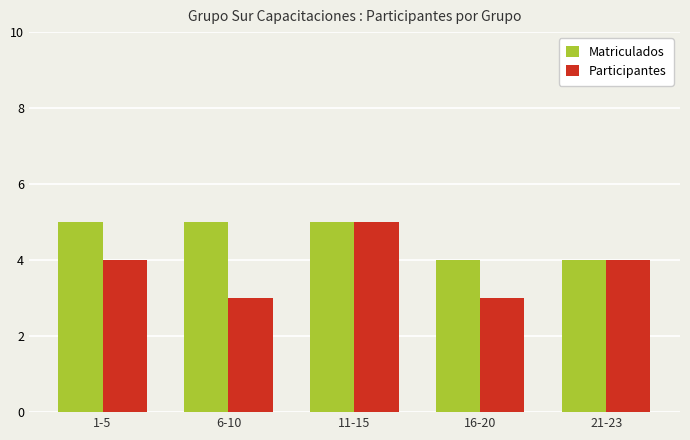

What is the maximum value shown in the chart?

5